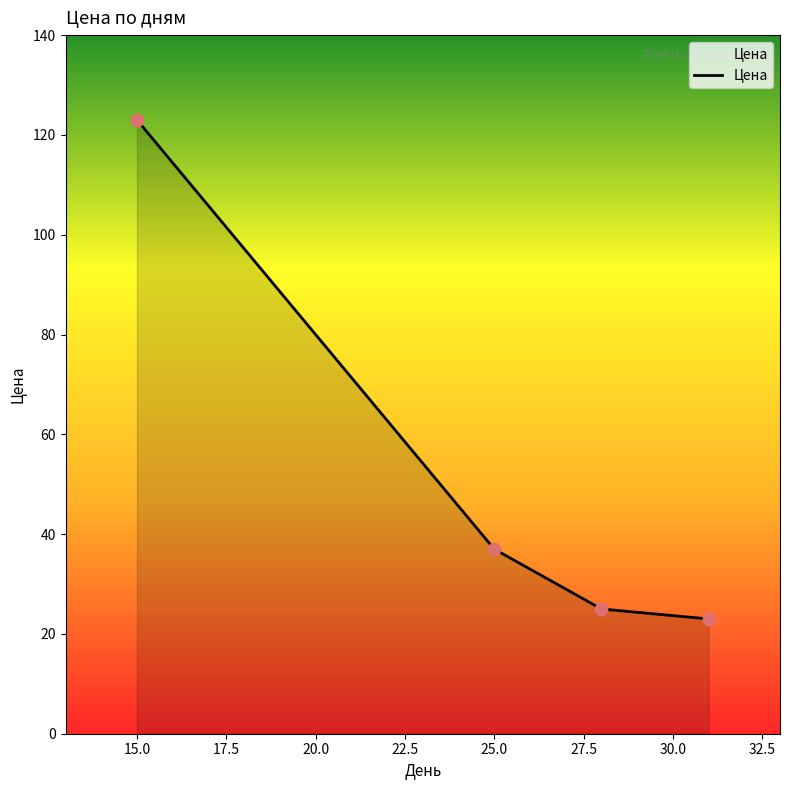

What is the smallest value displayed?

23